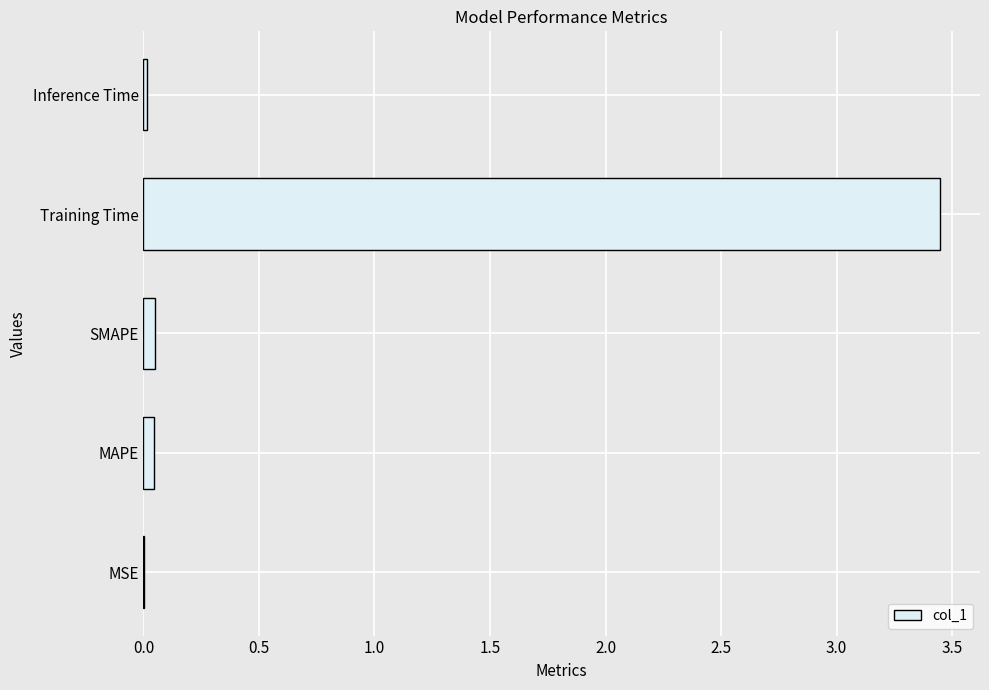

The value at MAPE is 0.0. True or false?

True